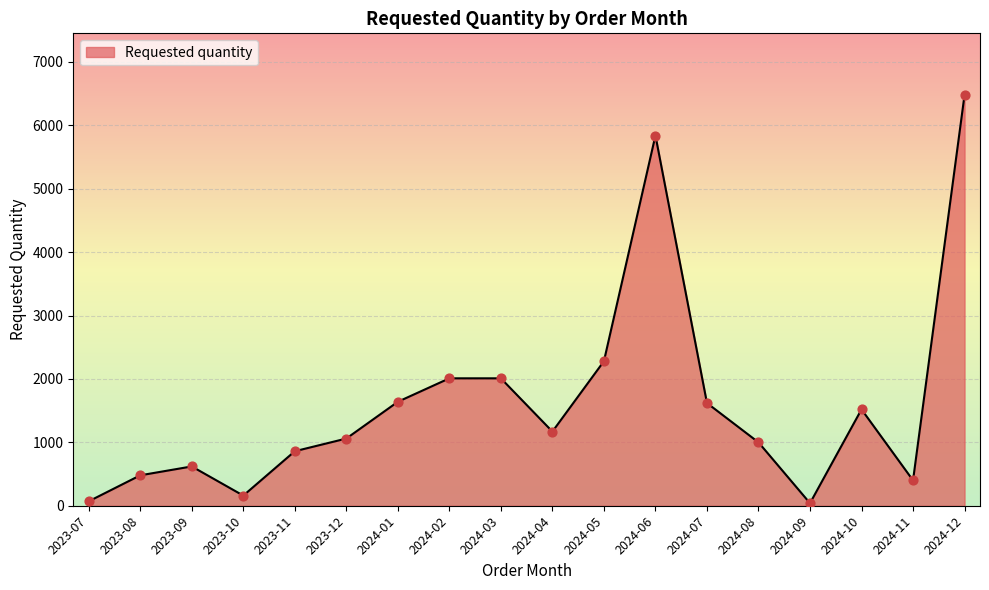

What is the change in value from 2023-08 to 2023-12?

+580